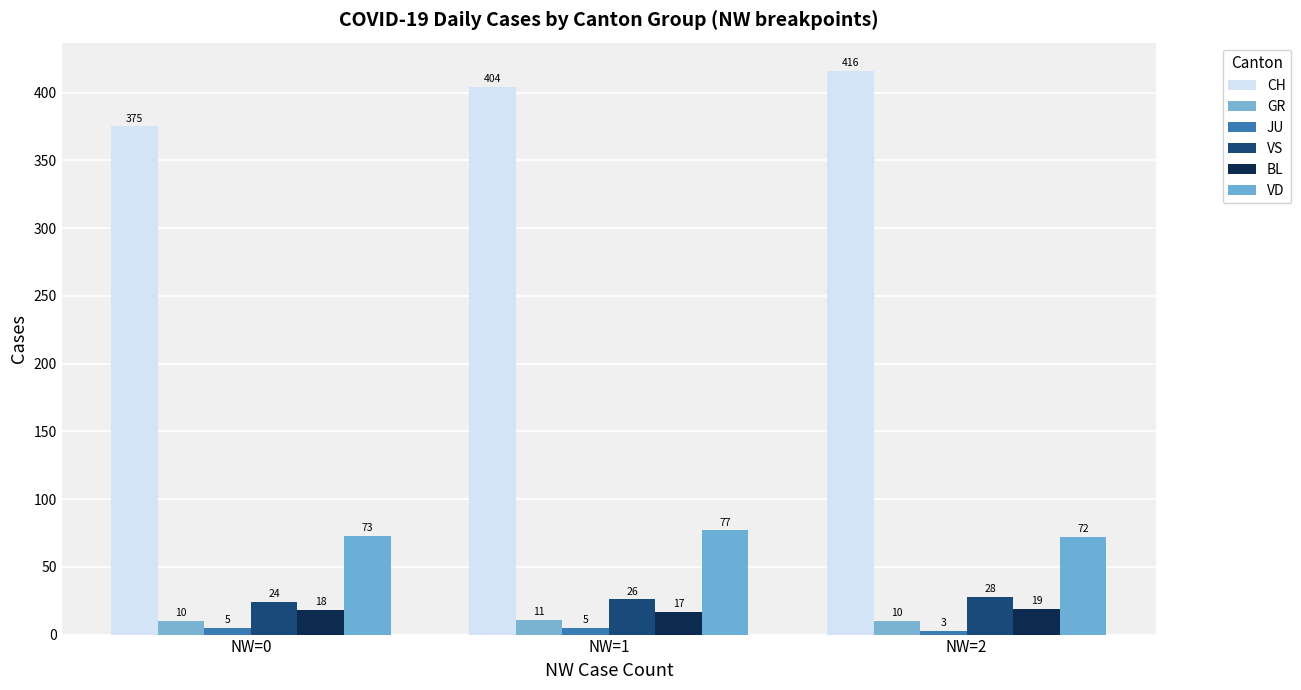

Is it true that GR equals 18 at NW=1?

False